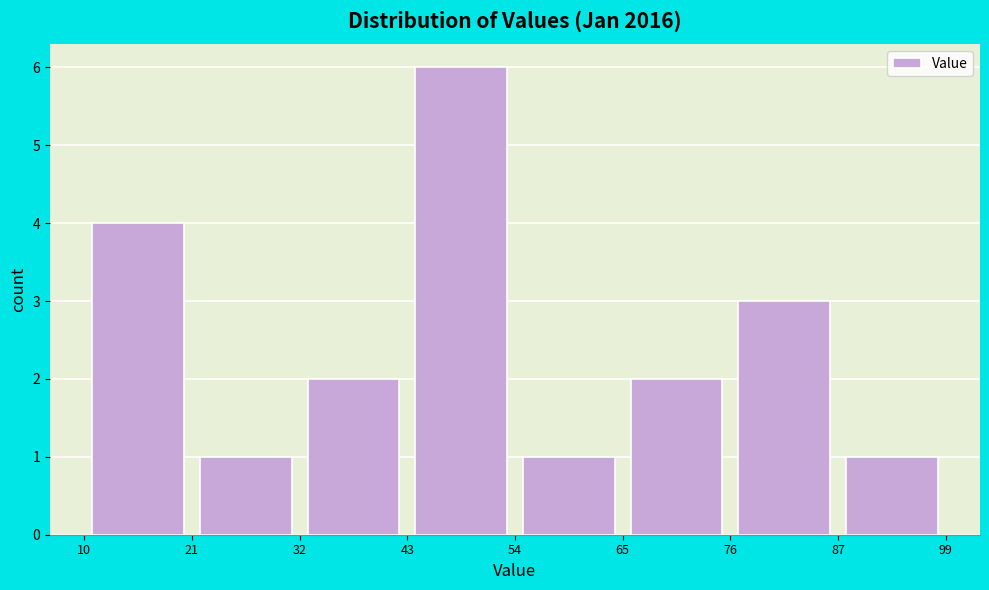

How tall is the bar that spans 10 to 21 on the x-axis? The values are not printed on the chart, so give them approximately, as read against the axis.

4